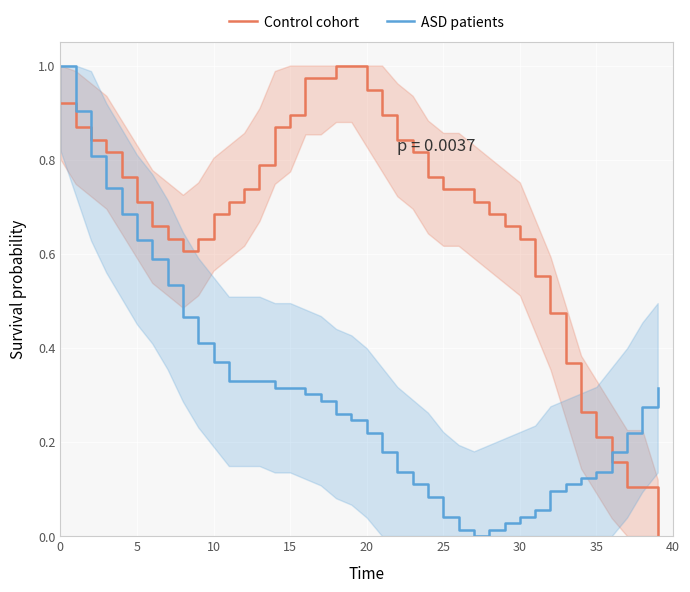

How many lines are shown in the chart?

2